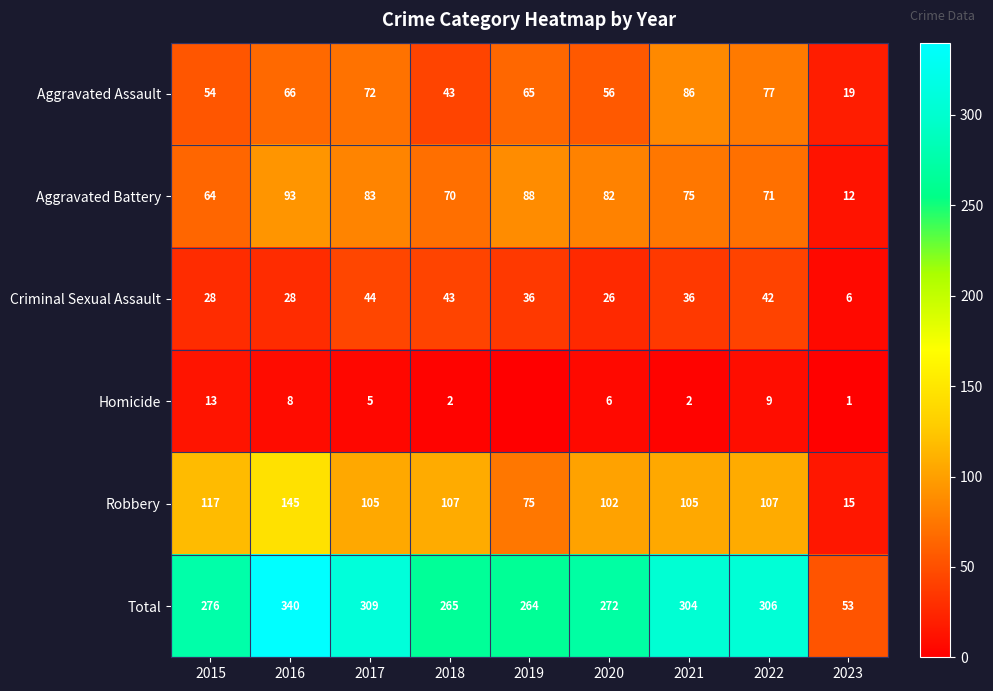

What is the minimum value for Aggravated Battery?

12